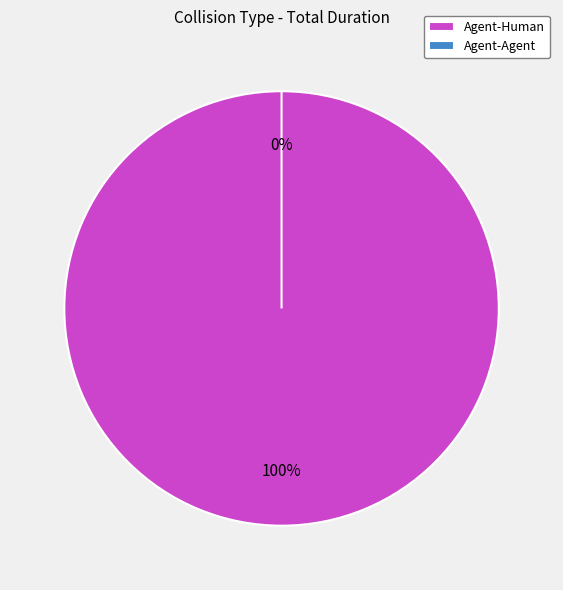

To the nearest percent, what is the difference between the Agent-Human and Agent-Agent slice percentages?

100%